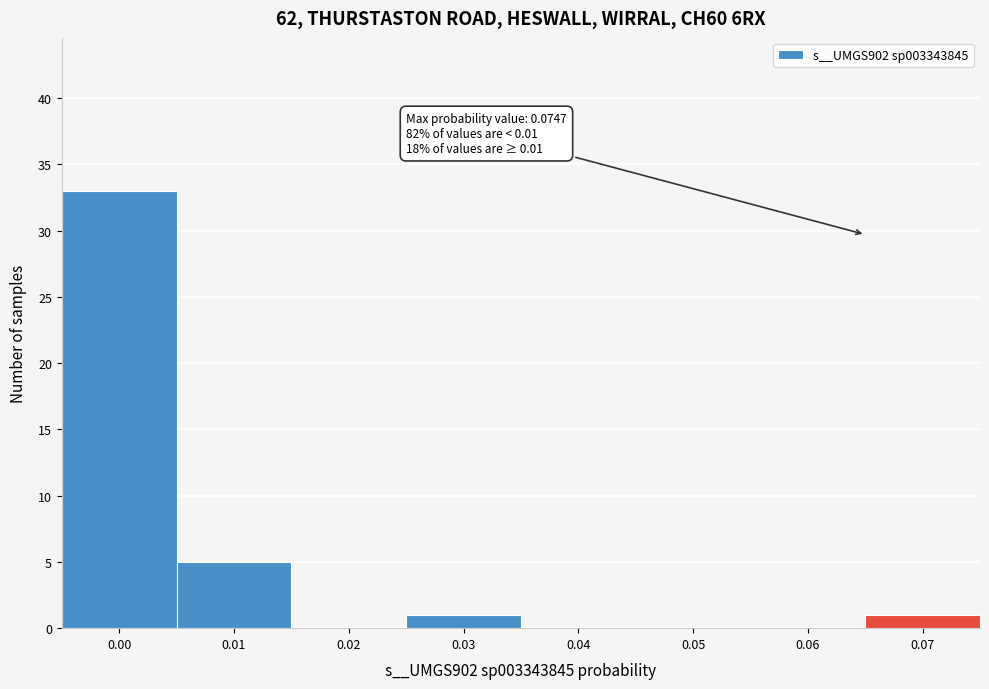

Reading left to right, transcribe all the data shown in this chart.

0.00=33	0.01=5	0.02=0	0.03=1	0.04=0	0.05=0	0.06=0	0.07=1